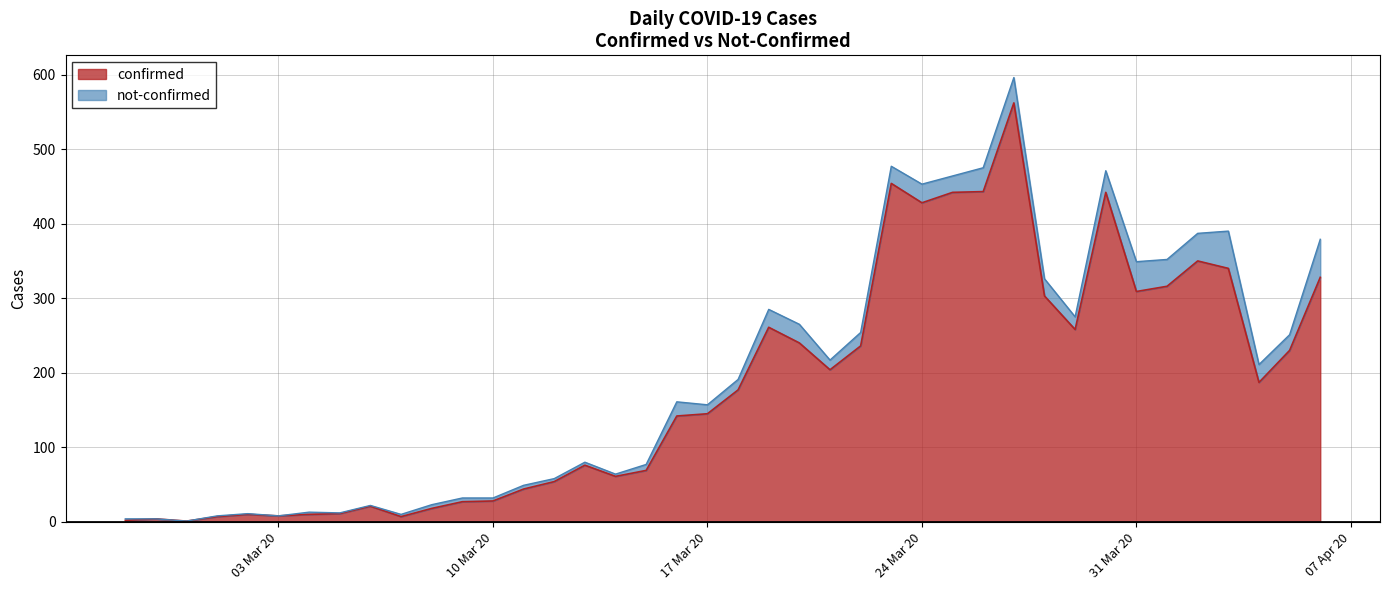

What is the minimum value shown in the chart?

1